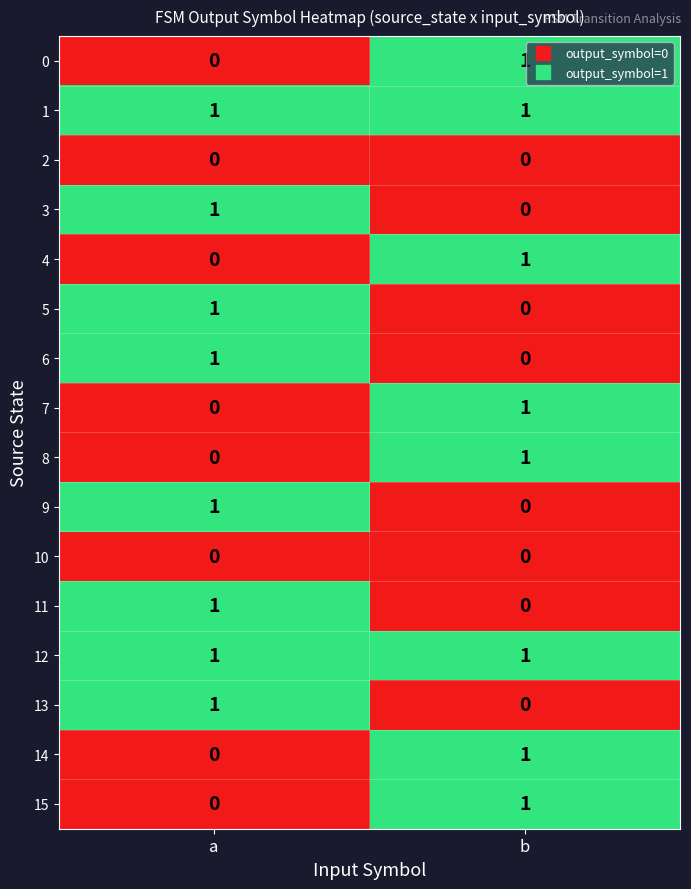

What is the total value across all series at b?

8